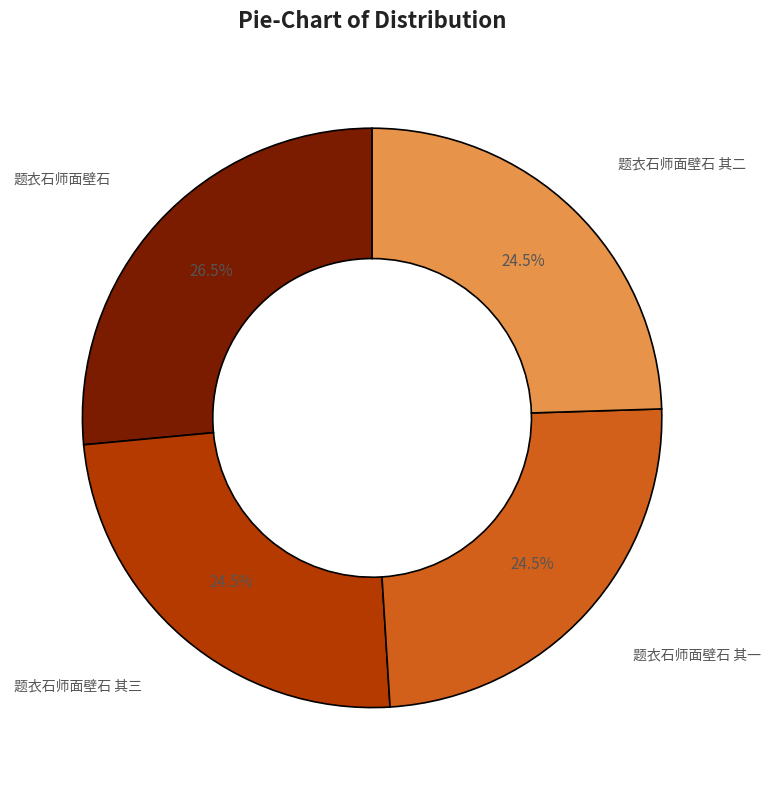

Is there any slice that represents more than half of the pie?

No